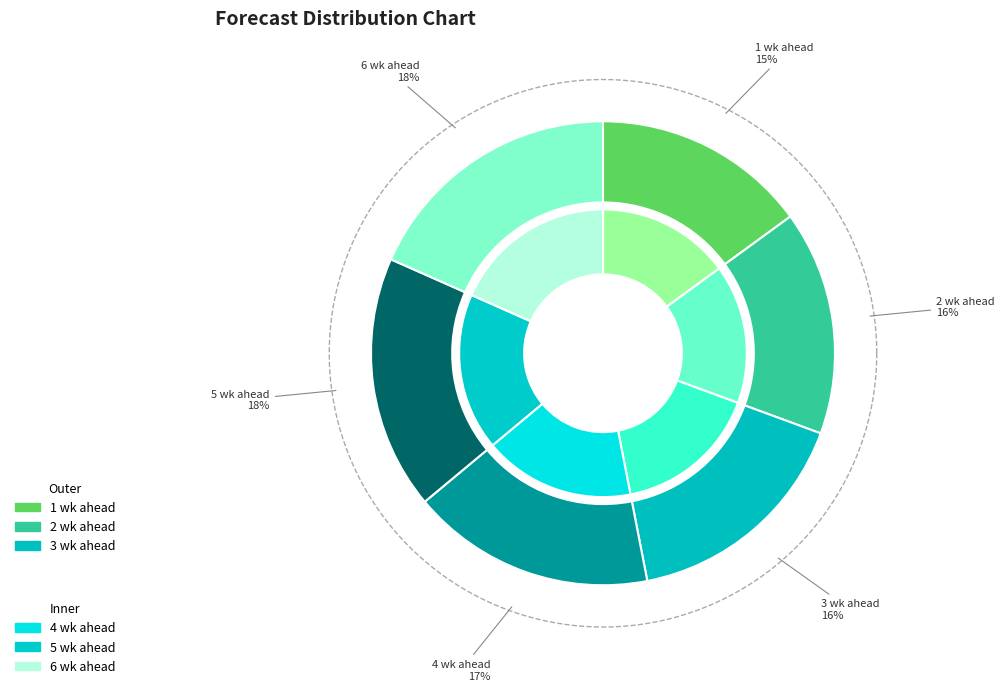

How many slices are in this pie chart?

6